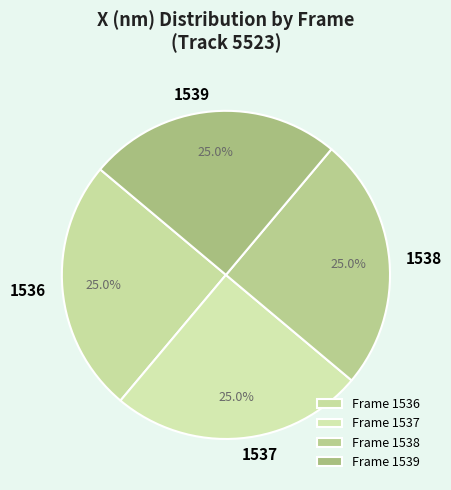

How many slices are in this pie chart?

4